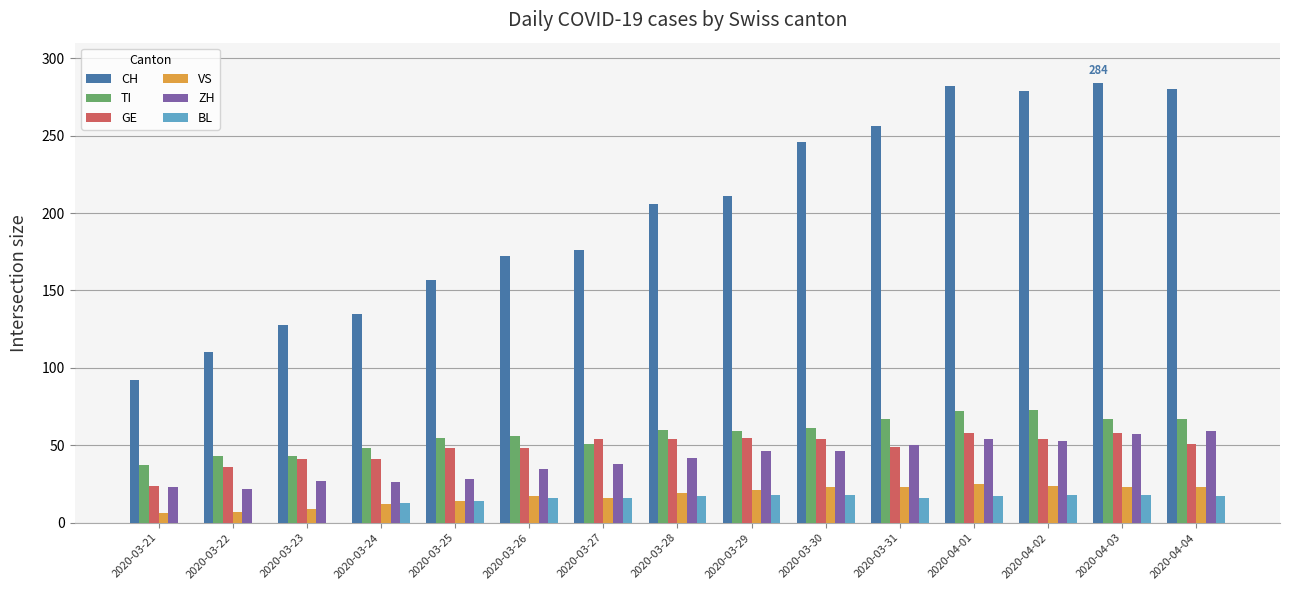

Is the value of VS at 2020-03-30 greater than the value of CH at 2020-03-23?

No